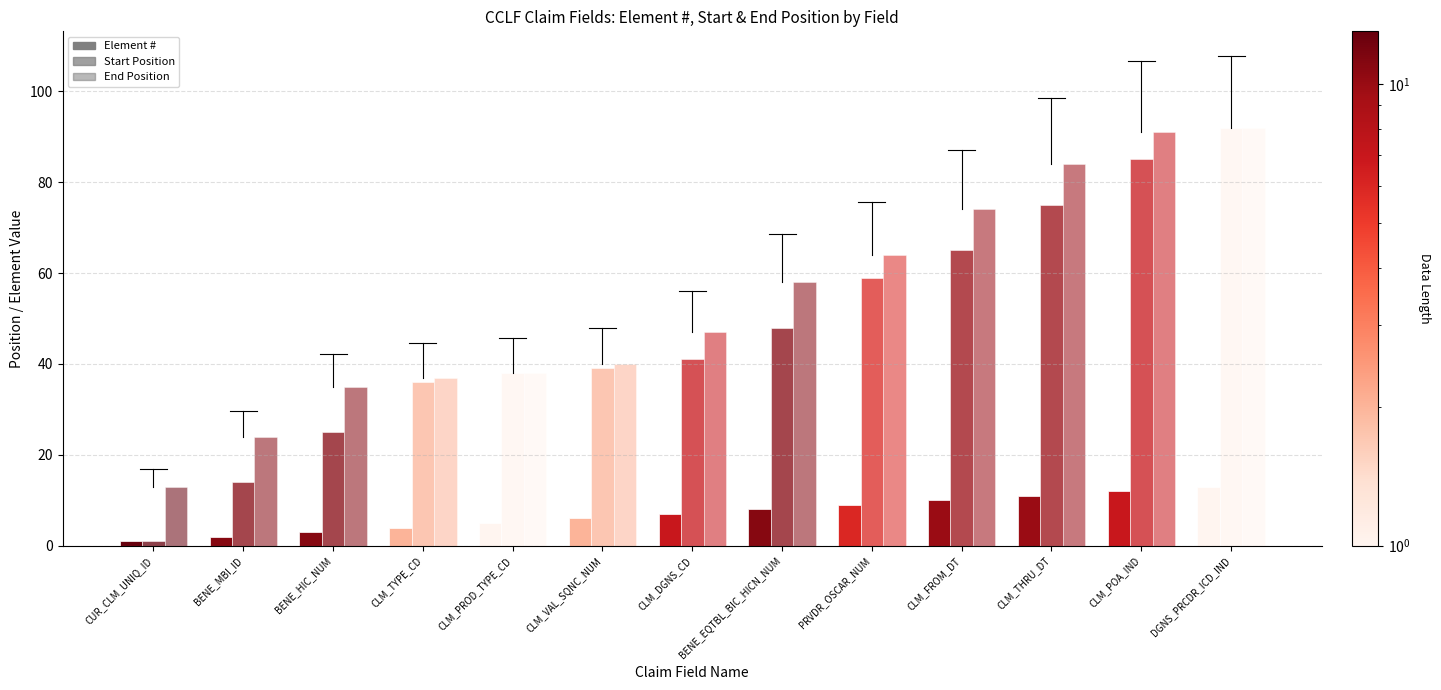

How many values in the End Position series are below 47?

6